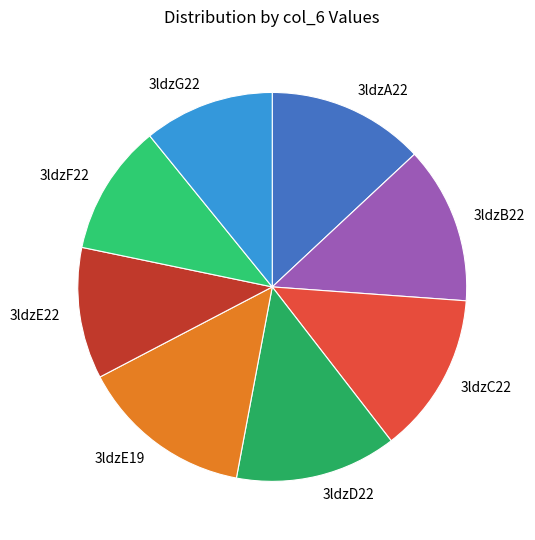

How many slices are in this pie chart?

8